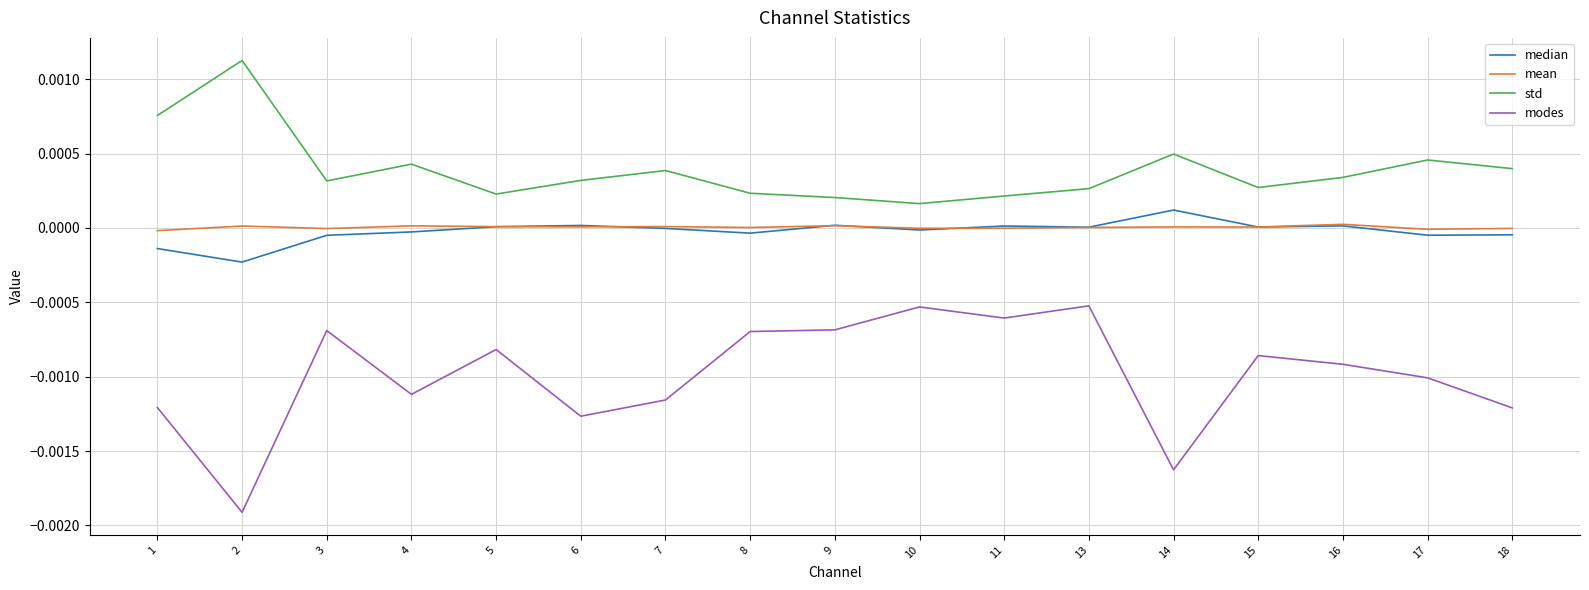

Is the value of std at 8 greater than the value of modes at 9?

Yes